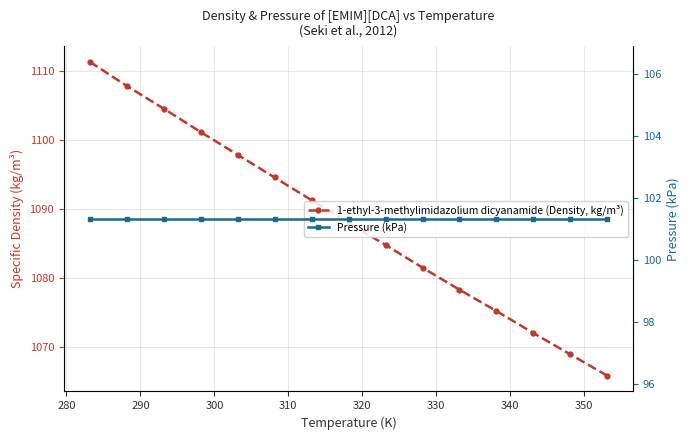

How many values in the 1-ethyl-3-methylimidazolium dicyanamide (Density, kg/m³) series are below 1088?

7